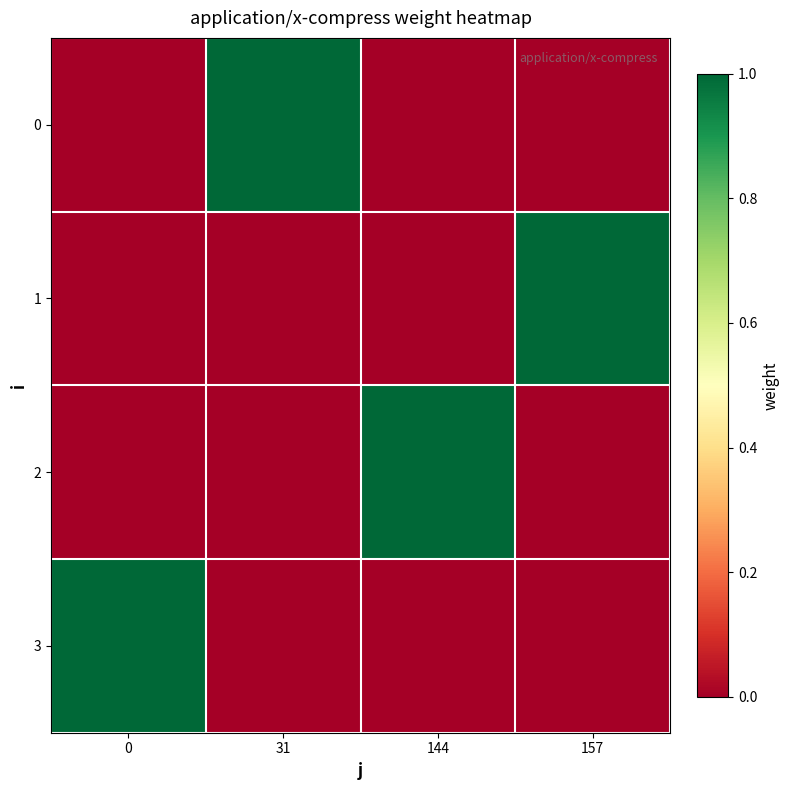

Between 0 and 144, which series saw the biggest shift?

row_2